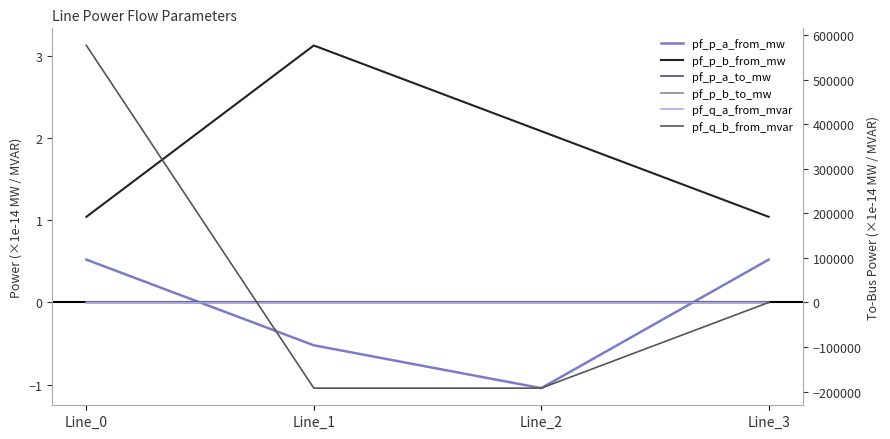

What is the sum of all pf_p_a_to_mw values?

-4.2